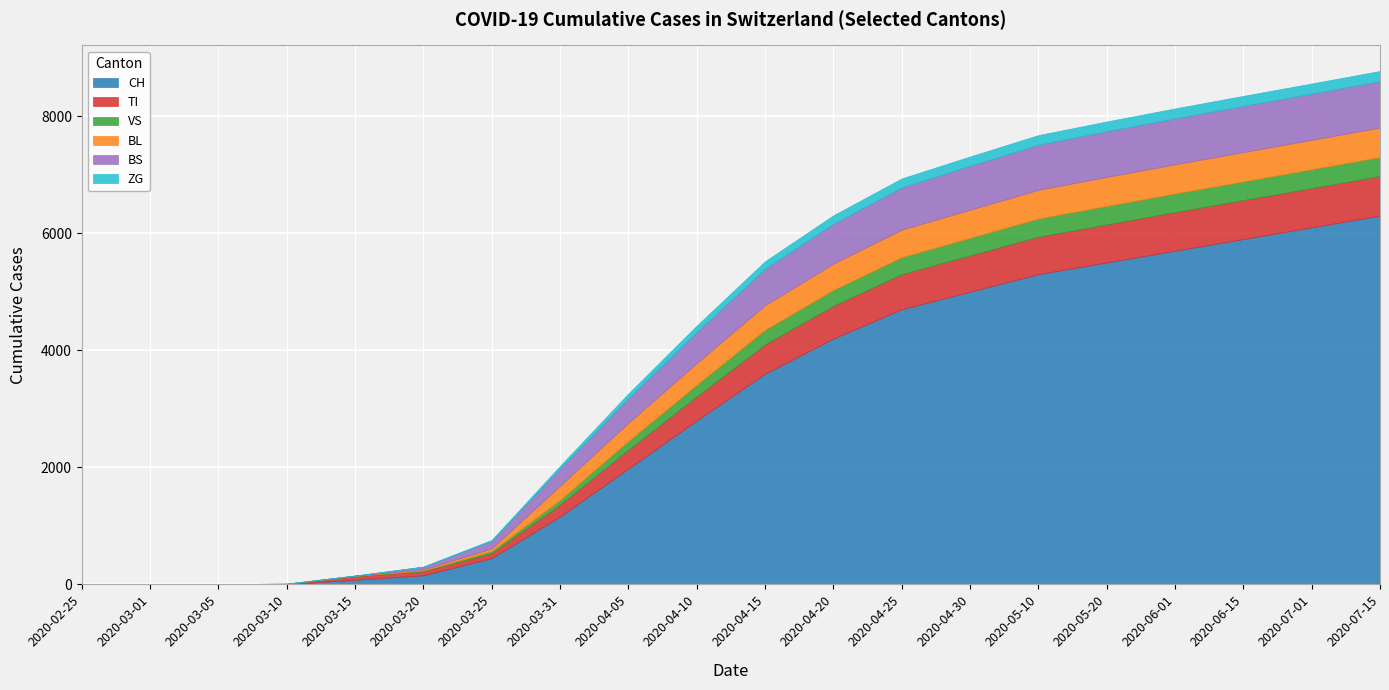

Reading right to left, list all the values displayed in this chart.

CH: 6300	6100	5900	5700	5500	5300	5000	4700	4200	3600	2800	1980	1160	449	155	79	6	2	0	0
TI: 675	670	665	660	650	640	620	600	560	500	410	320	202	85	67	61	0	0	0	0
VS: 325	322	320	318	315	310	300	290	270	250	200	150	81	35	15	6	2	2	0	0
BL: 505	502	500	498	495	490	480	470	450	420	370	310	242	46	18	5	2	0	0	0
BS: 792	790	788	785	780	770	750	720	680	620	530	420	292	128	46	0	4	0	0	0
ZG: 174	173	172	170	168	165	160	155	145	130	110	80	48	18	5	0	0	0	0	0